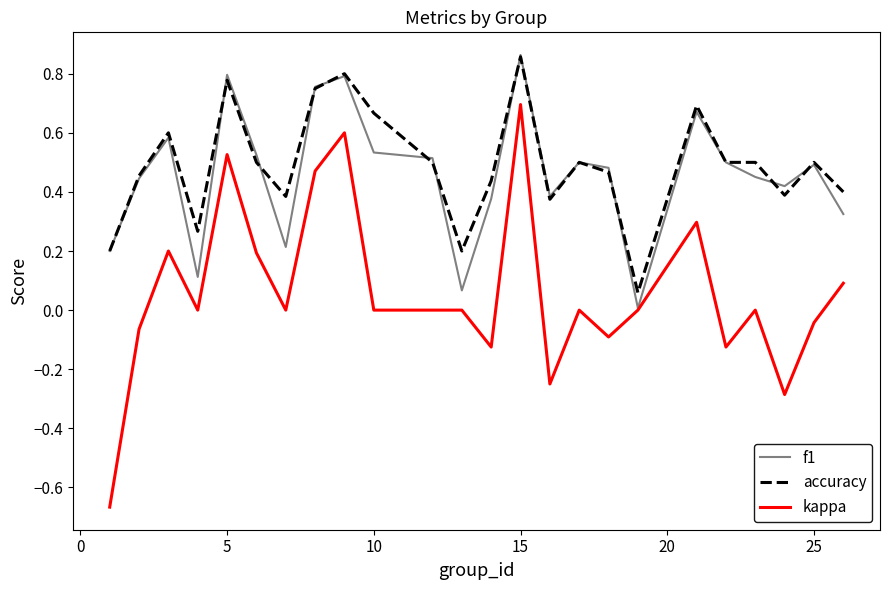

What are all the series names shown in the legend?

f1, accuracy, kappa